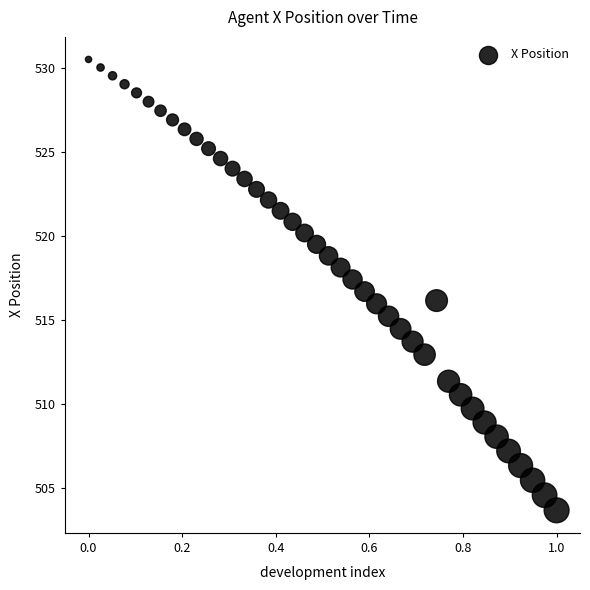

What is the range of X values (max minus min)?

1.0